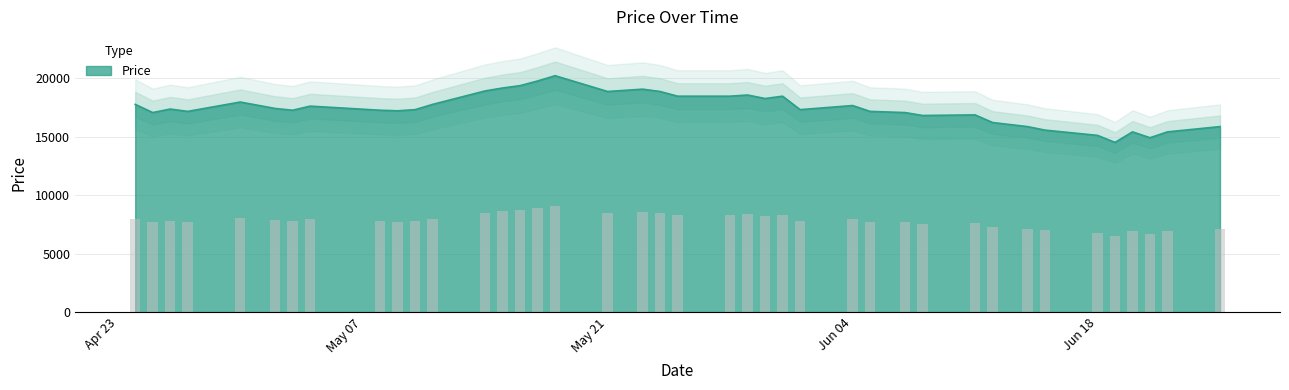

What position from the left is 2018-04-30?

5